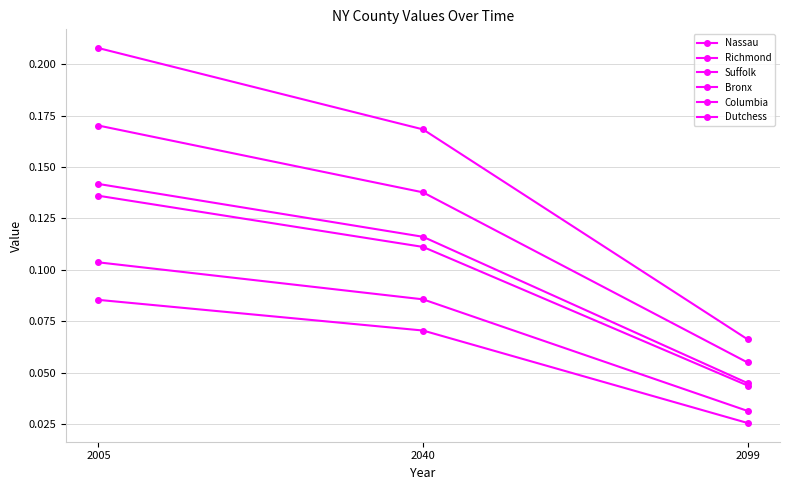

How many lines are shown in the chart?

6